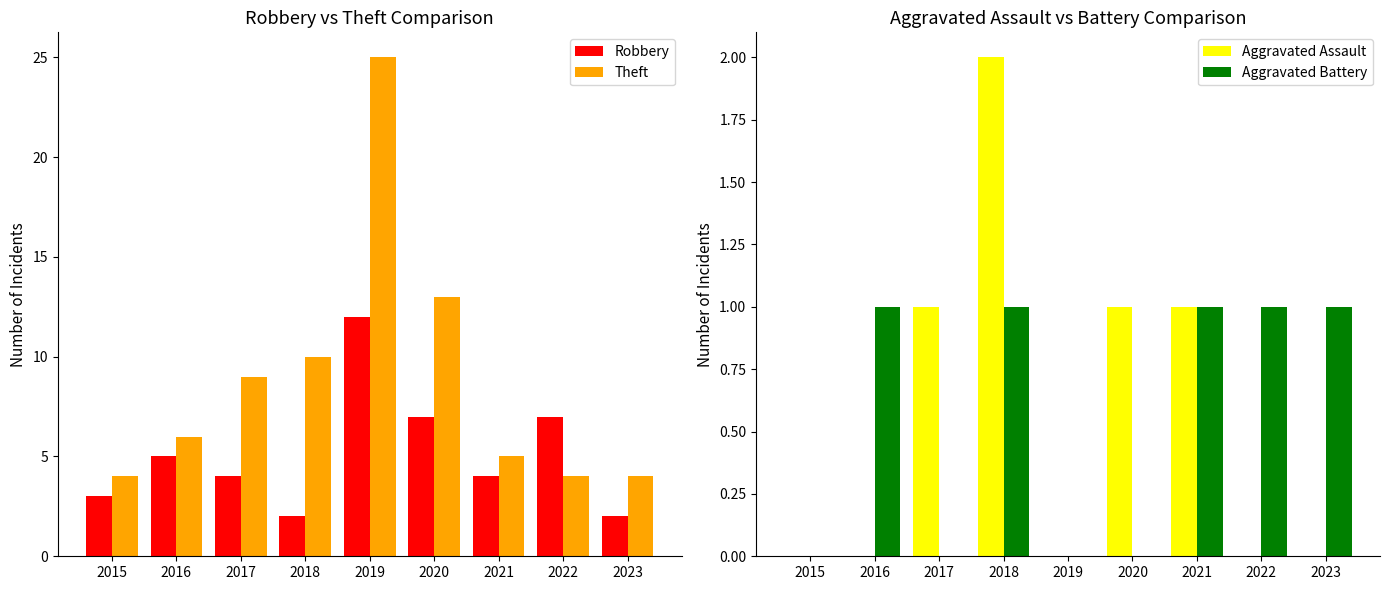

The value of Aggravated Battery at 2023 is 2. True or false?

False